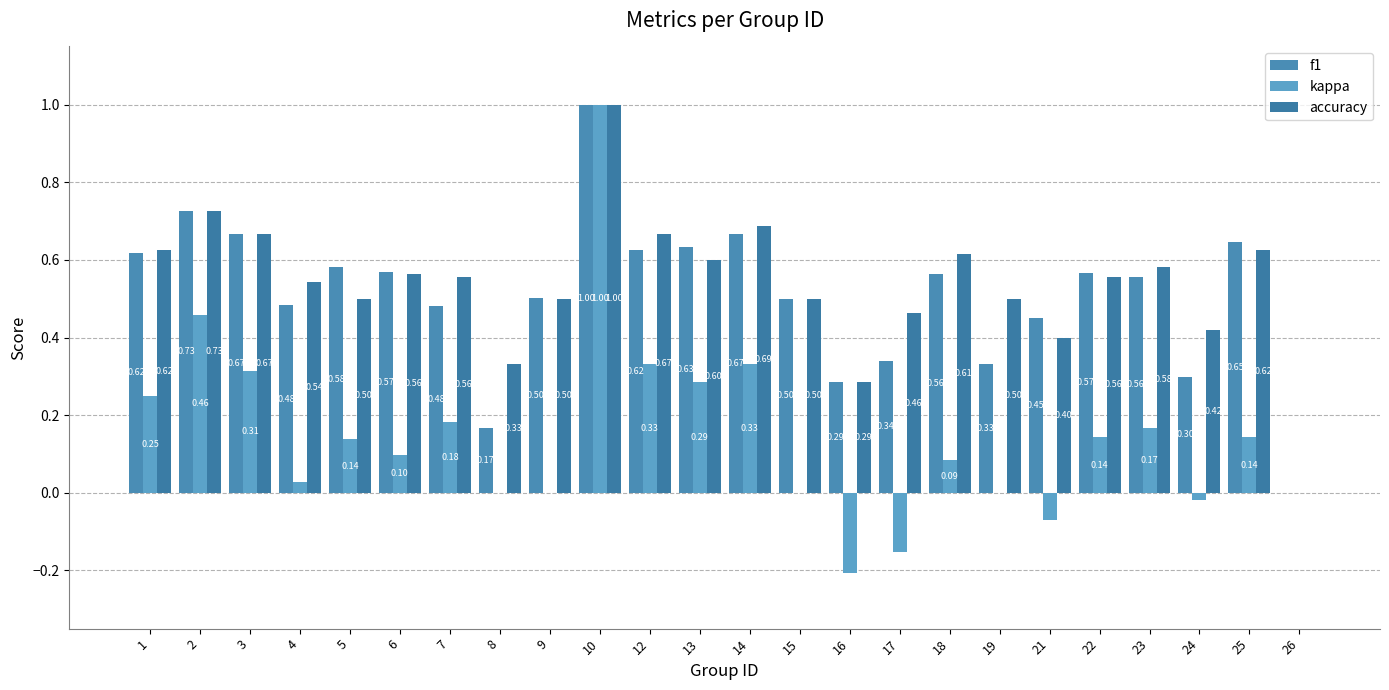

What is the sum of the kappa values at 7 and 19?

0.2